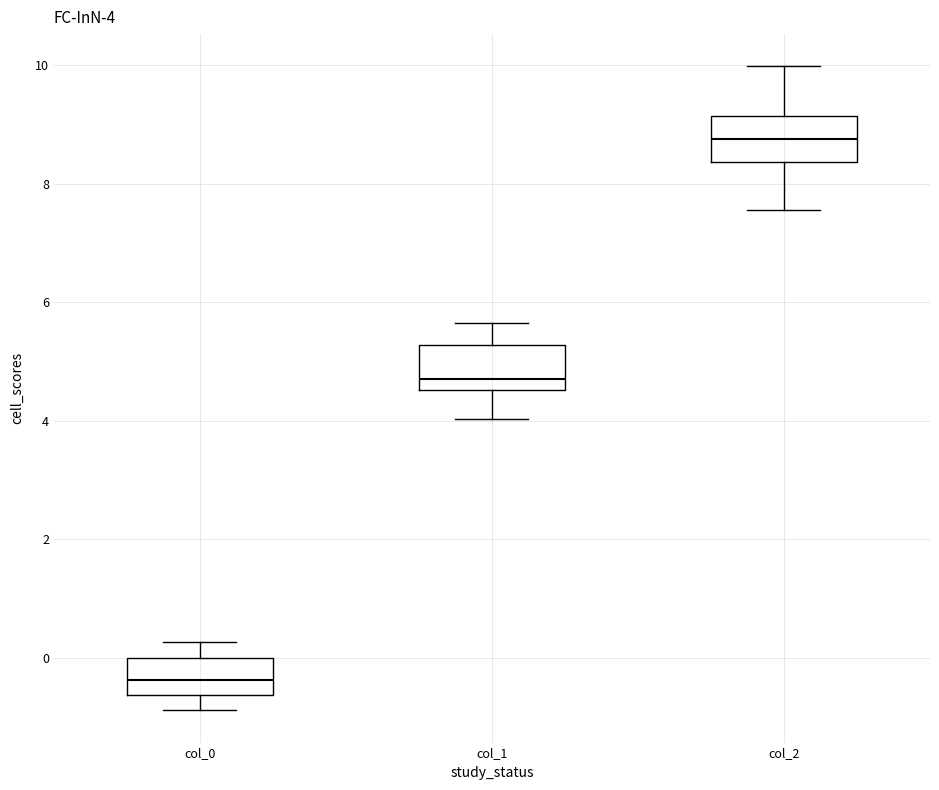

Which box has the lowest median line?

col_0